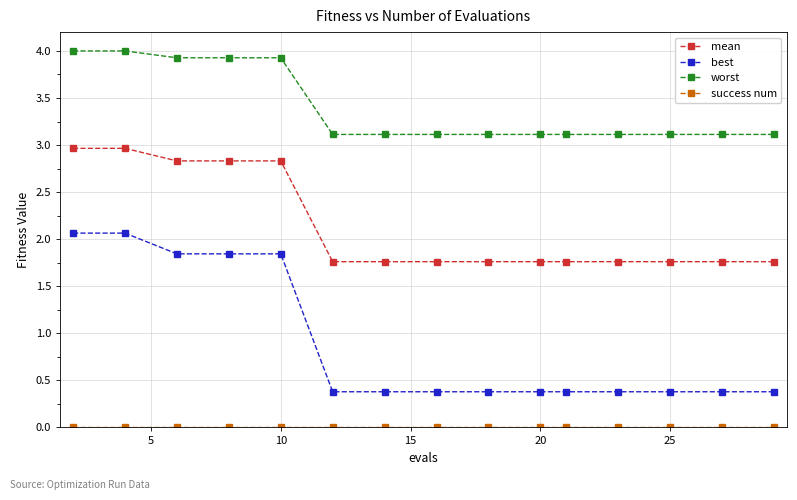

What is the sum of all best values?

13.4